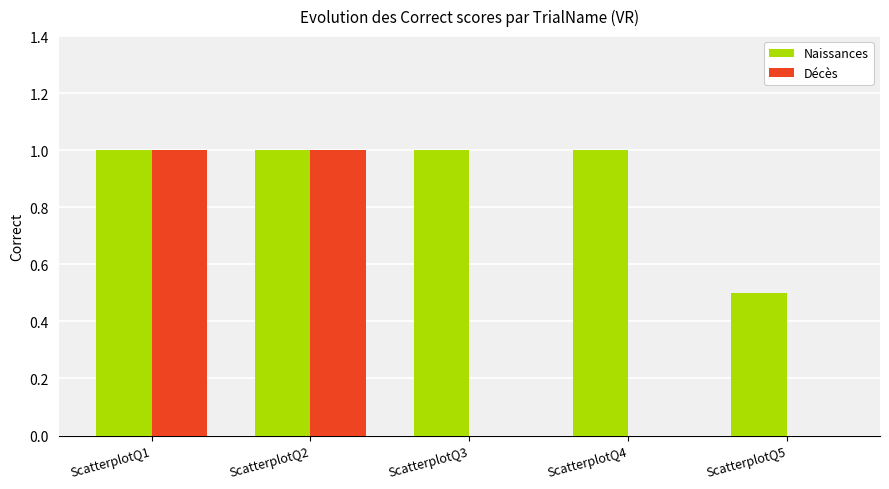

Between ScatterplotQ4 and ScatterplotQ5, which series saw the biggest shift?

Naissances